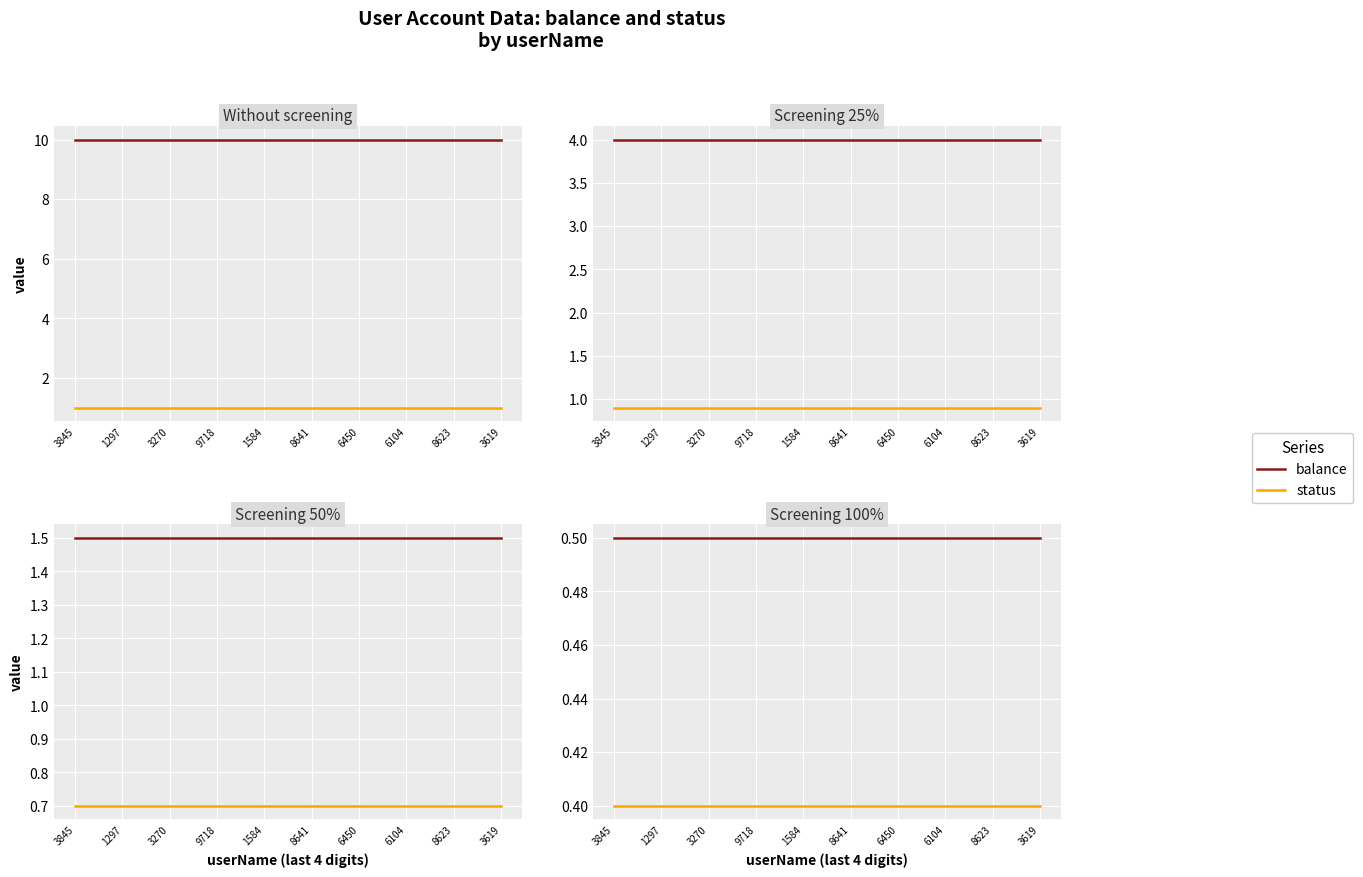

True or false: balance has a value of 0.5 at 1584.

True